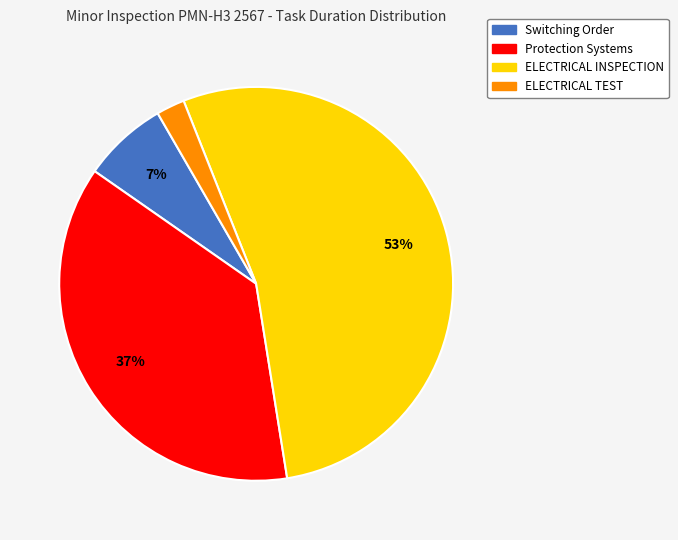

Is there a majority slice in this chart?

Yes